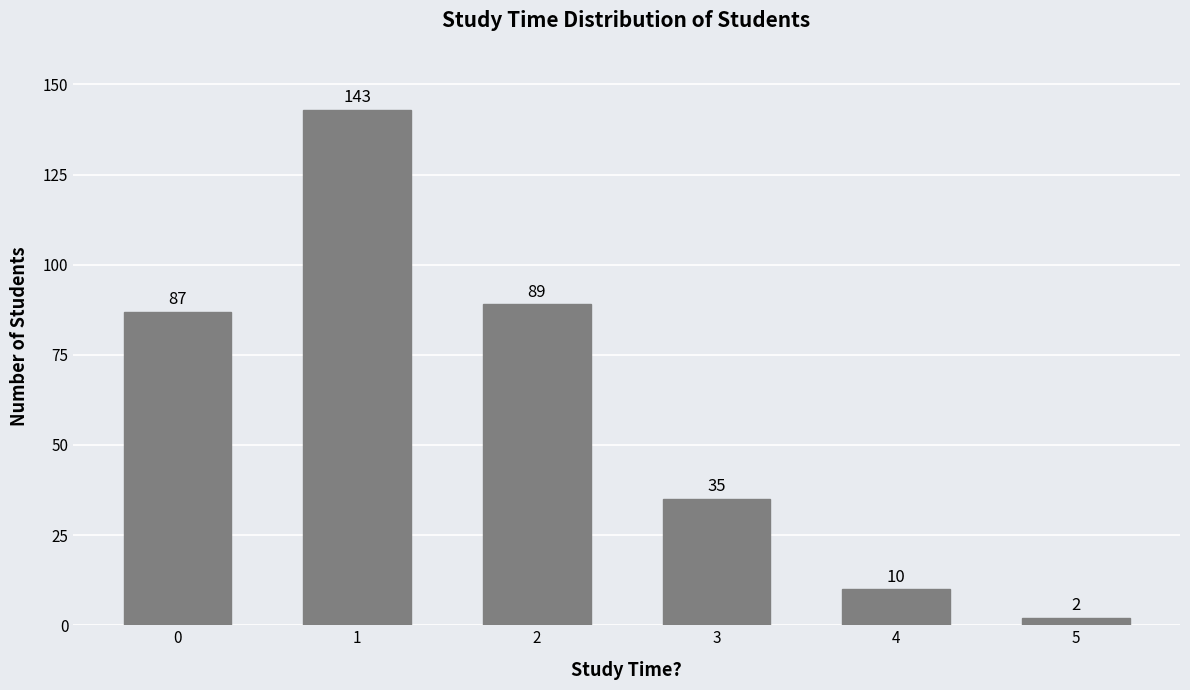

At which category does the chart reach its minimum across all series?

5